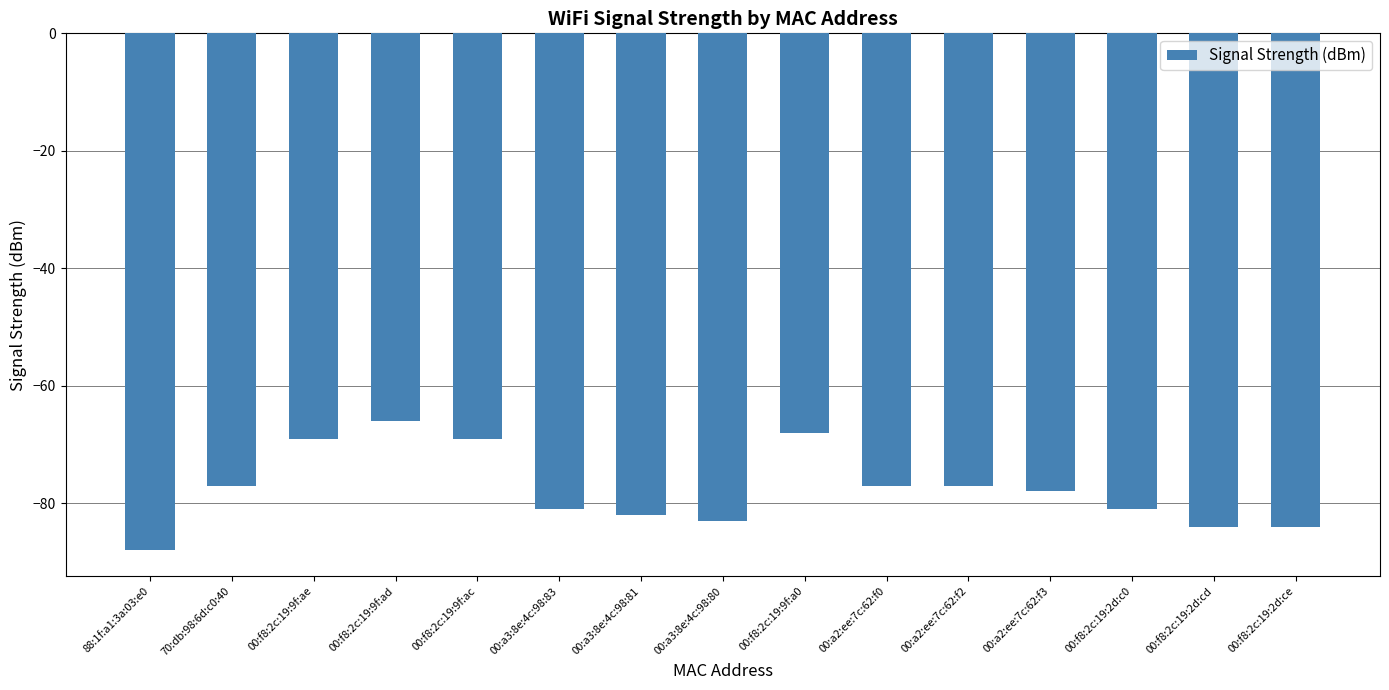

Does the chart contain stacked bars?

No